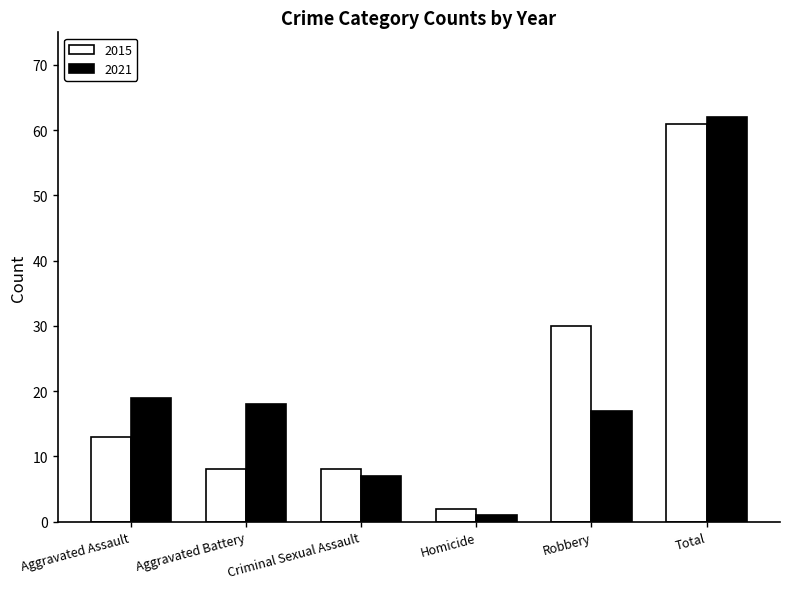

At which label is 2015 closest to 31?

Robbery